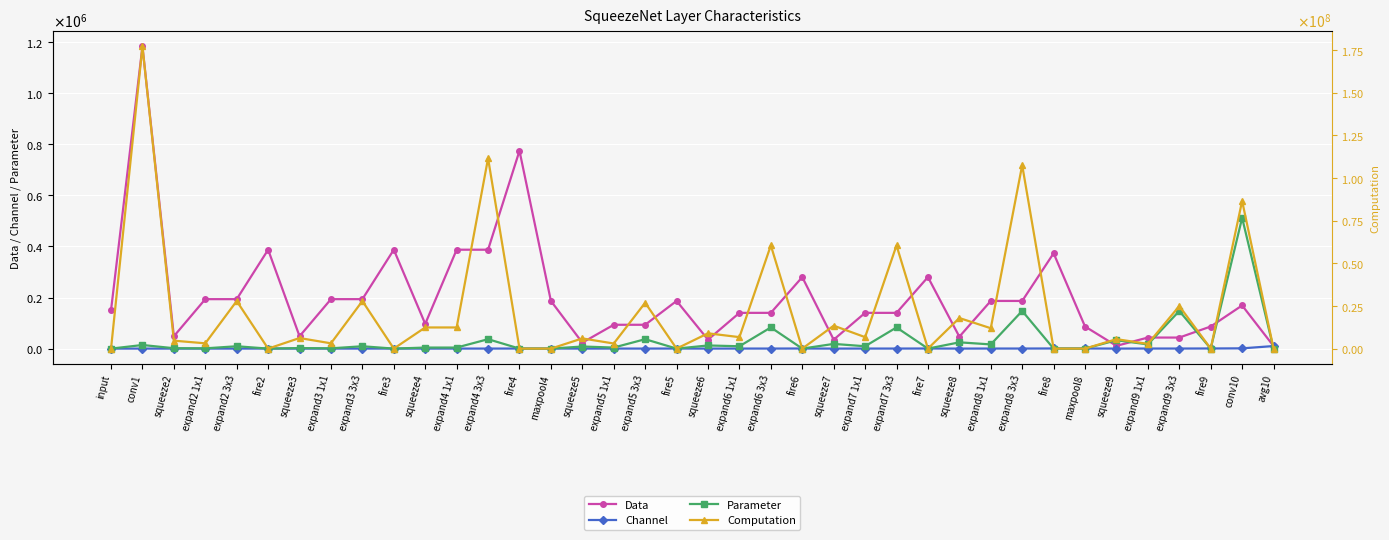

In Parameter, how many points are higher than both neighbors (excluding endpoints)?

16